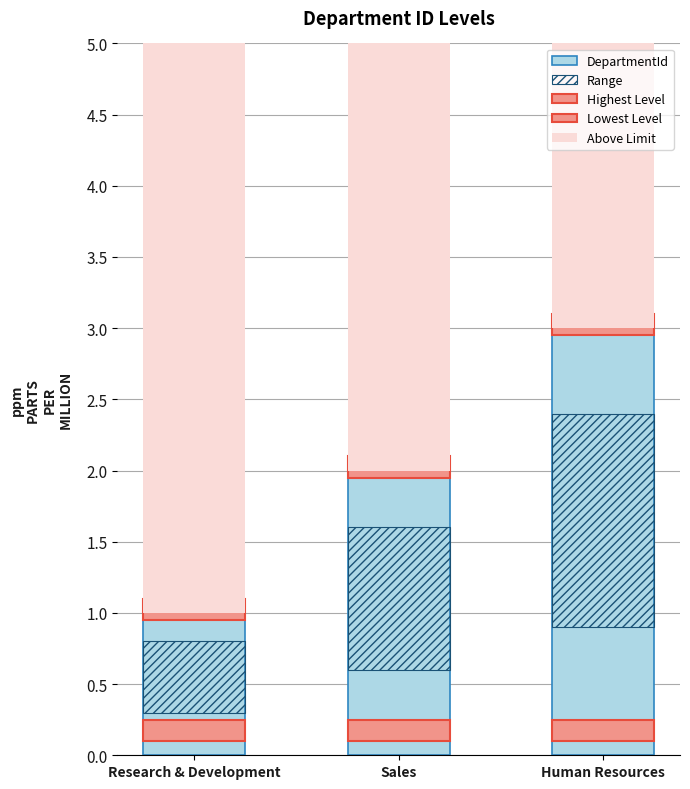

The Range series shows 1.5 at Human Resources. True or false?

True